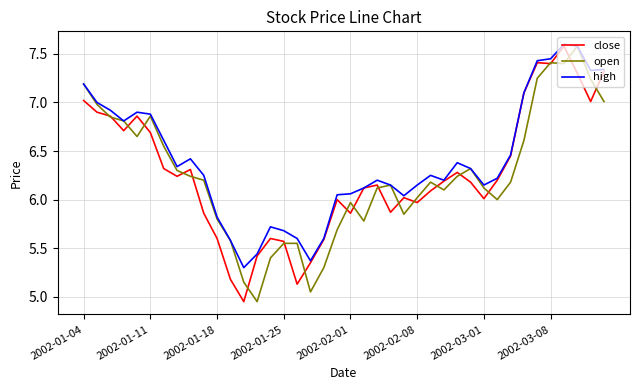

What is the greatest value displayed?

7.6